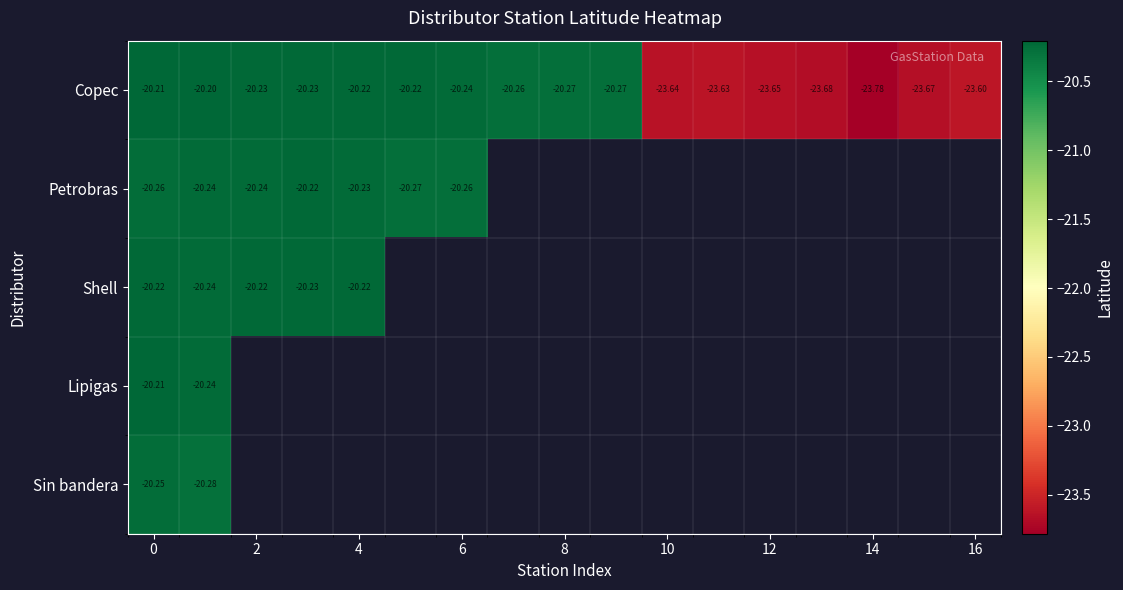

How many distinct data groups are displayed?

5